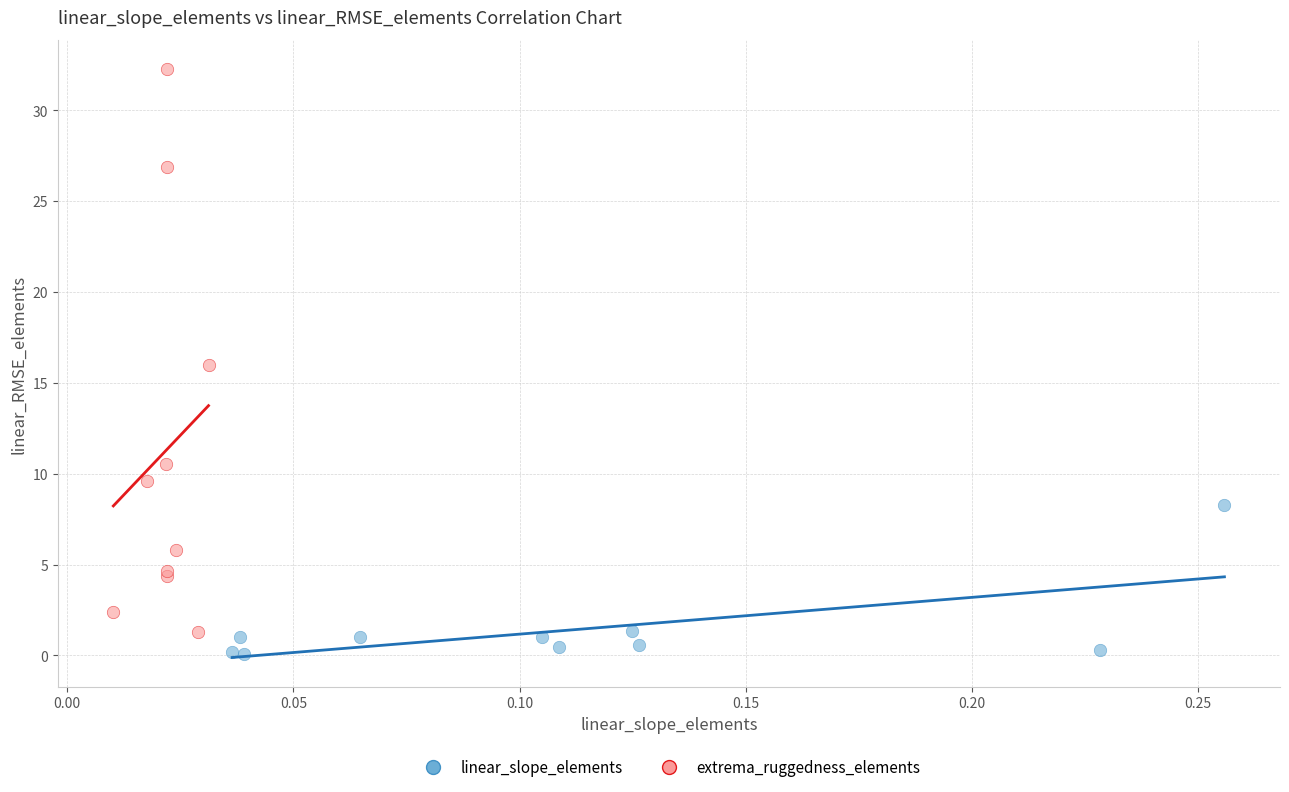

Which series reaches the maximum Y coordinate?

extrema_ruggedness_elements